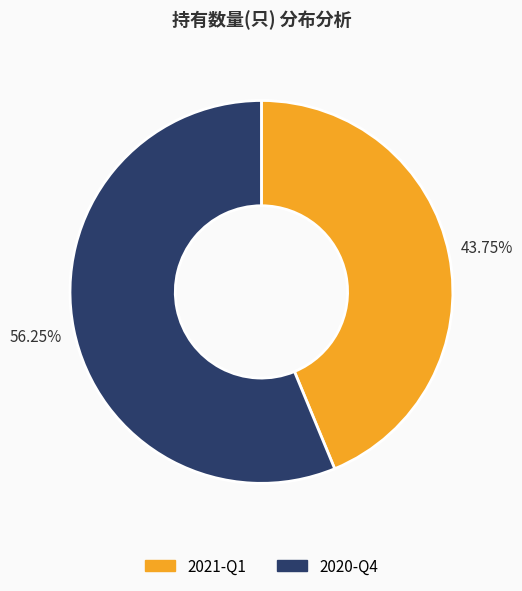

Is it true that 2020-Q4 is 70% of the pie?

False